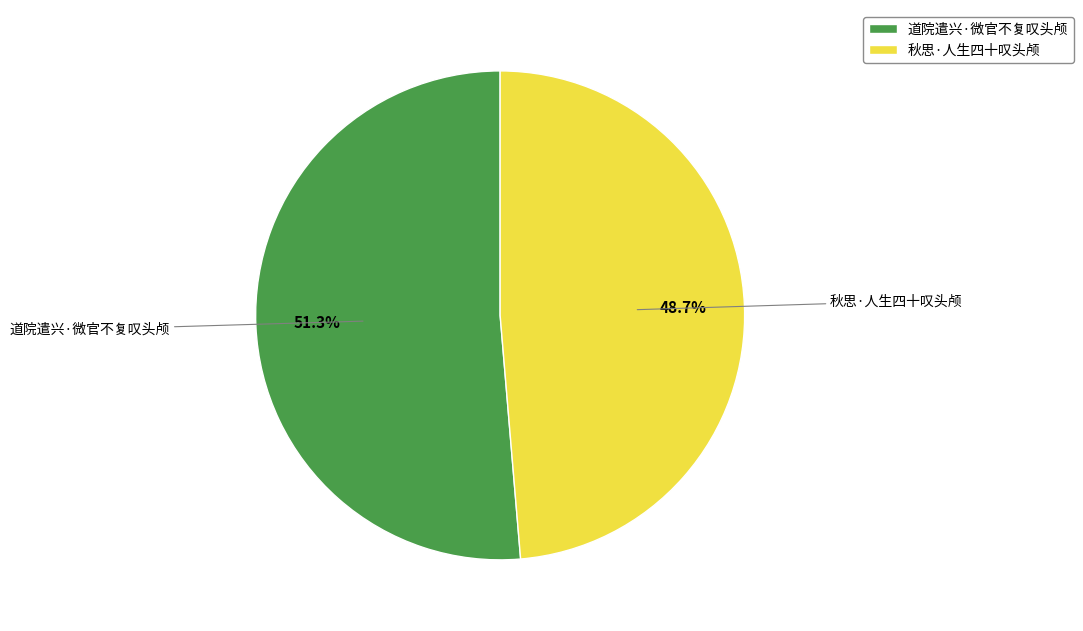

Which slice is the largest?

道院遣兴·微官不复叹头颅